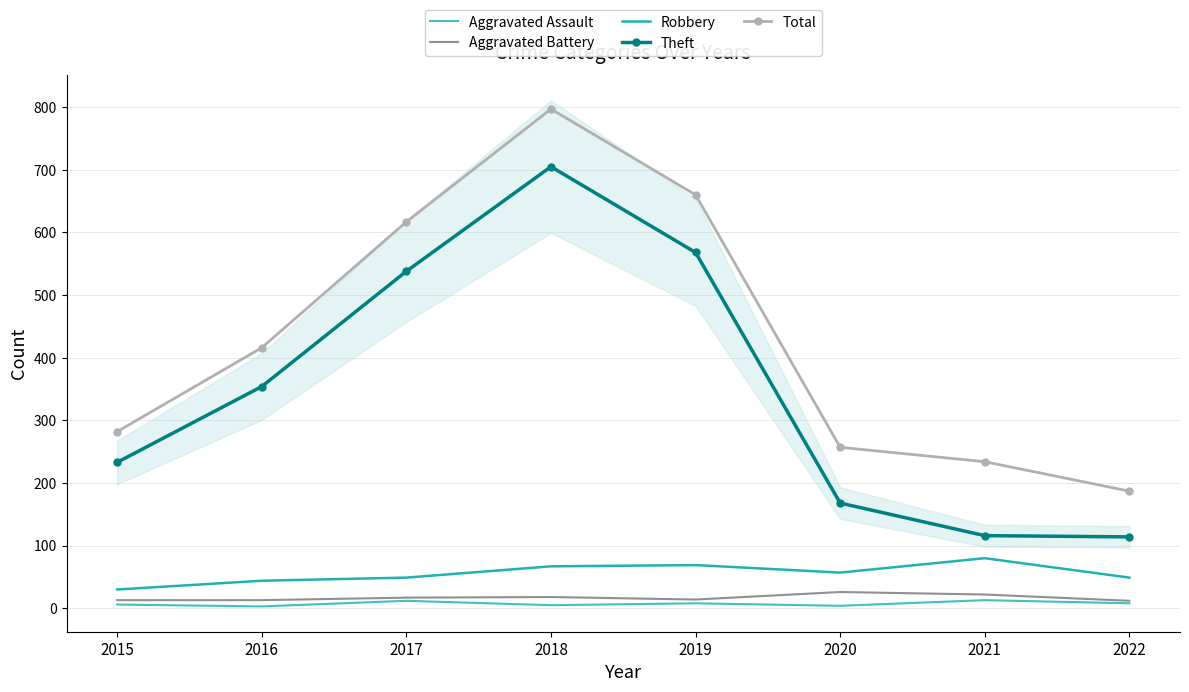

The Theft series shows 233 at 2015. True or false?

True